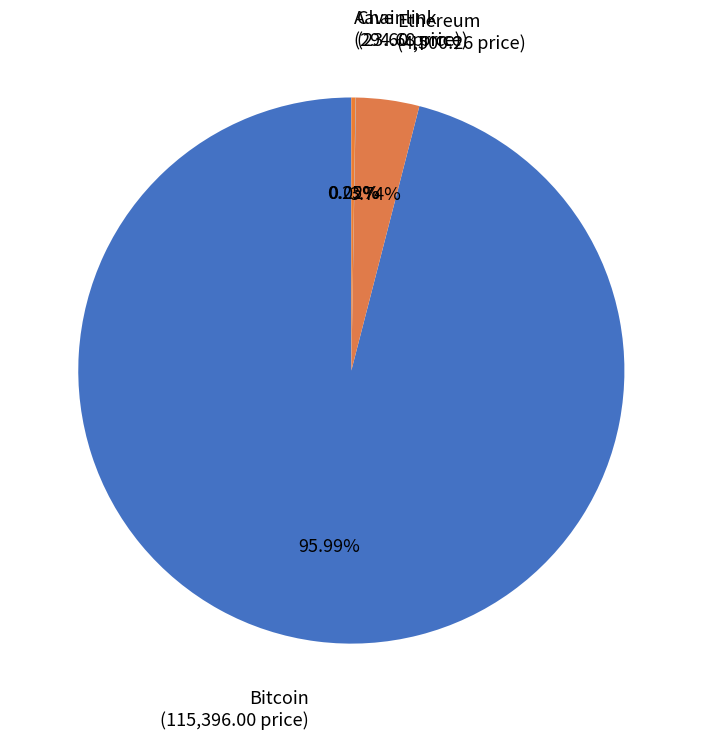

Which slice is the largest?

Bitcoin